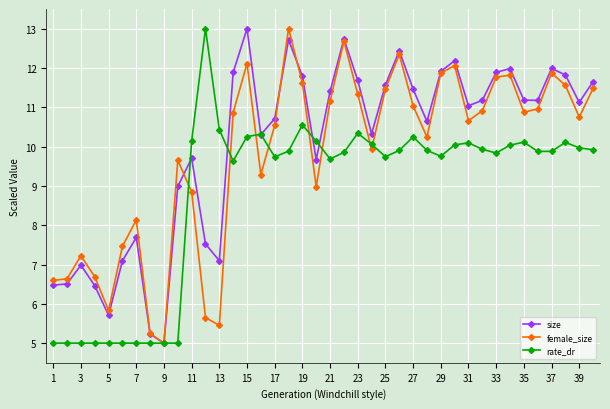

List the series in order of their overall mean, highest first.

size, female_size, rate_dr